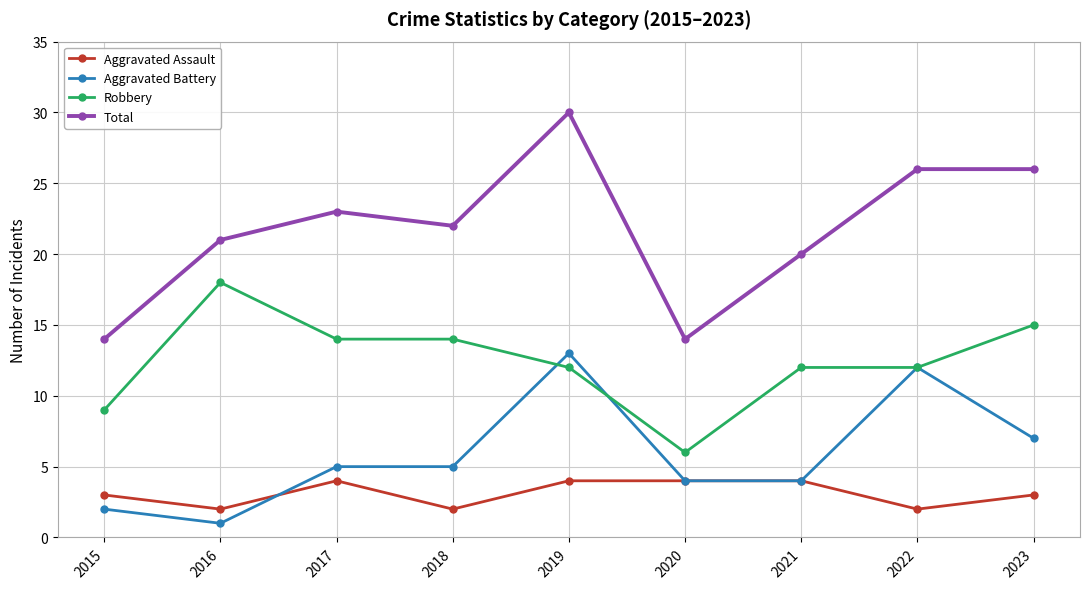

After their last crossing, which series has the higher values: Robbery or Aggravated Battery?

Robbery